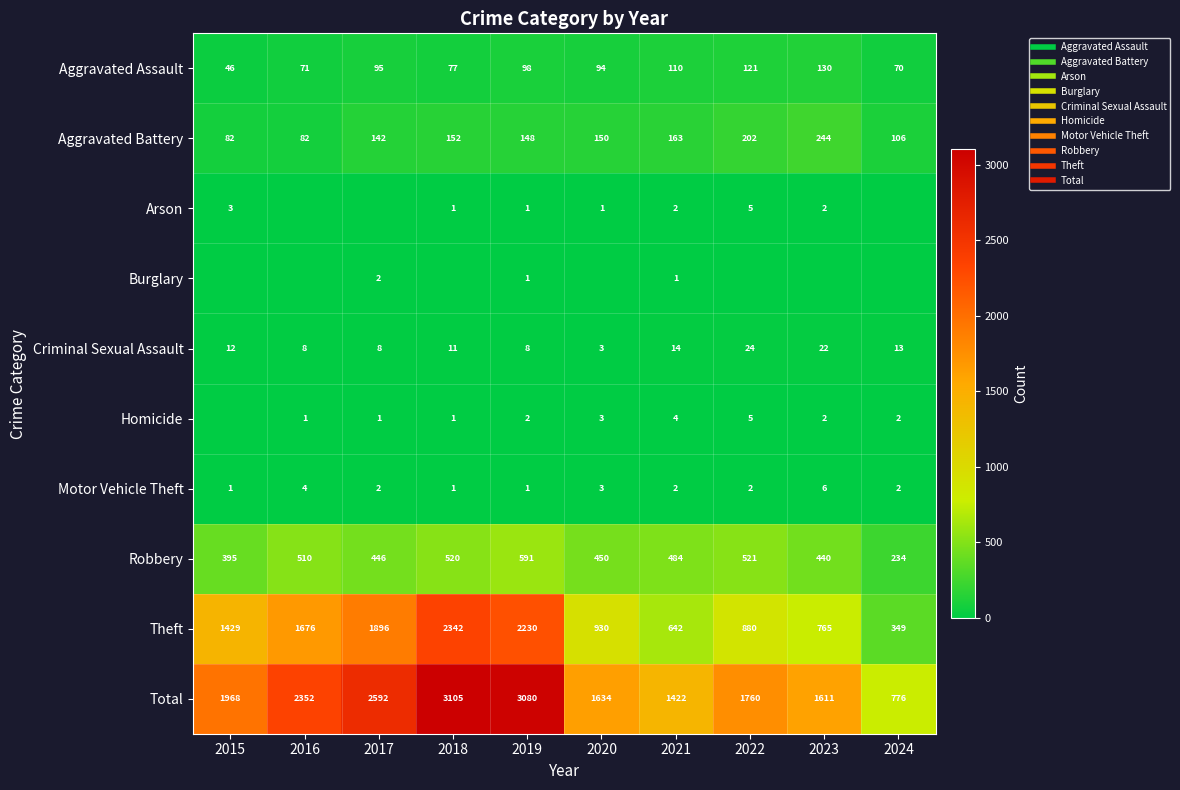

At which category is the sum across all series the highest?

2018